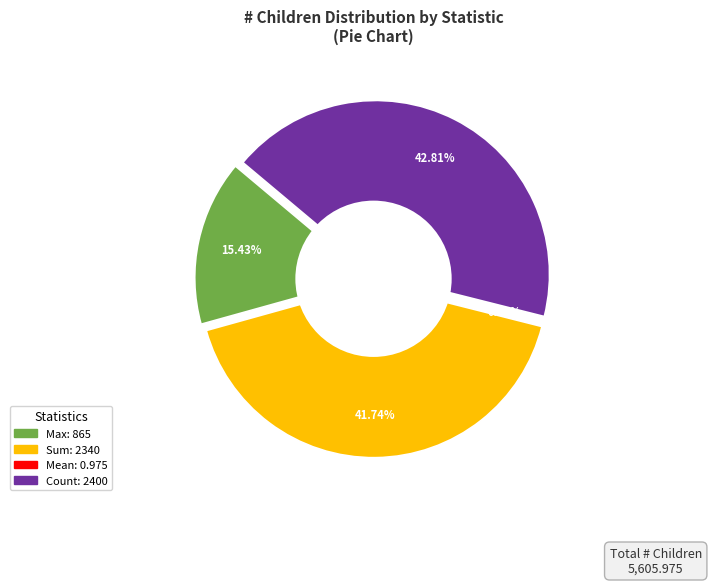

What is the largest slice in the pie chart?

Count